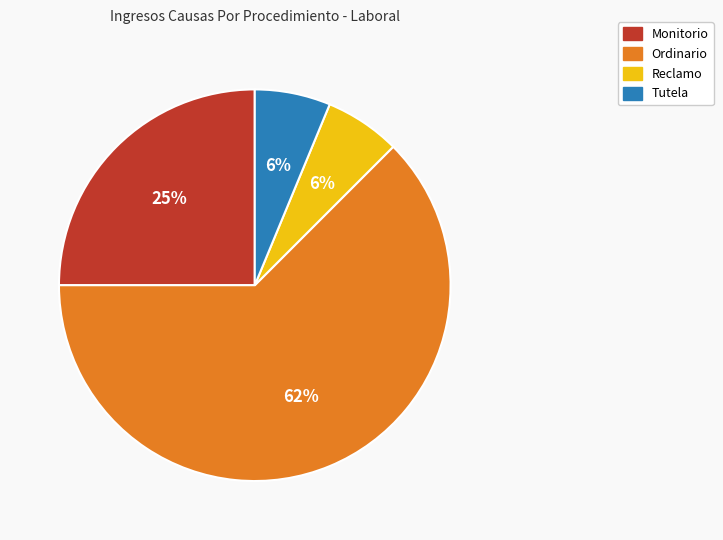

Count the number of slices in the pie.

4